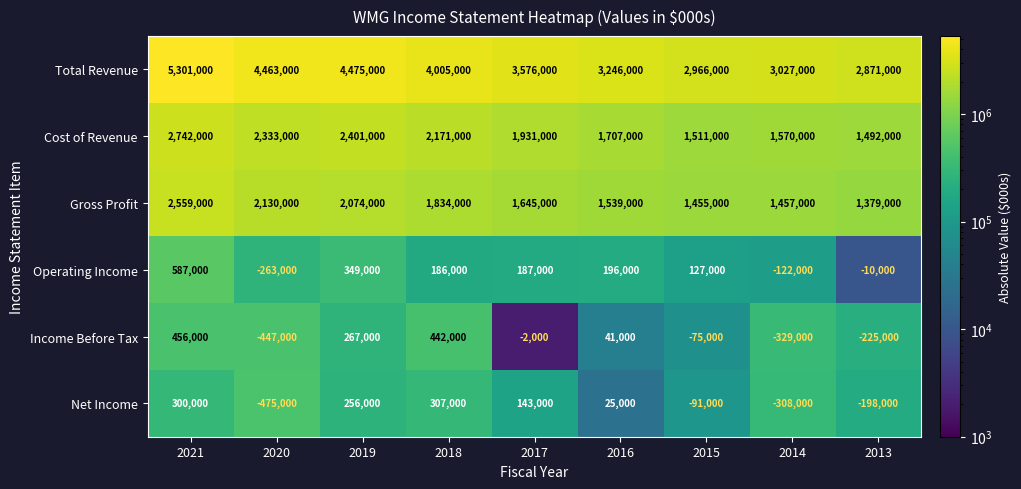

At which category does the chart reach its minimum across all series?

2020